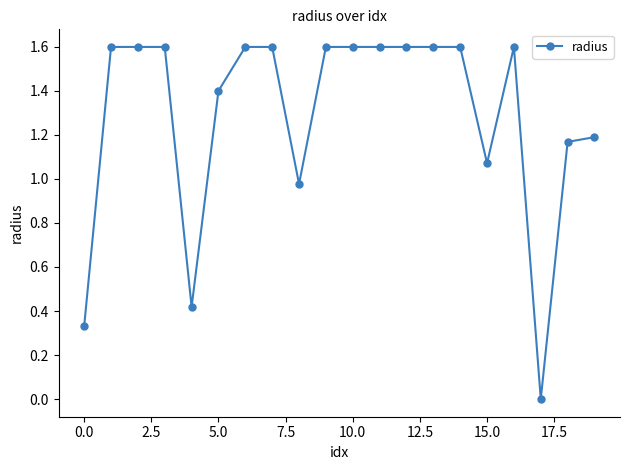

What is the maximum value shown in the chart?

1.6